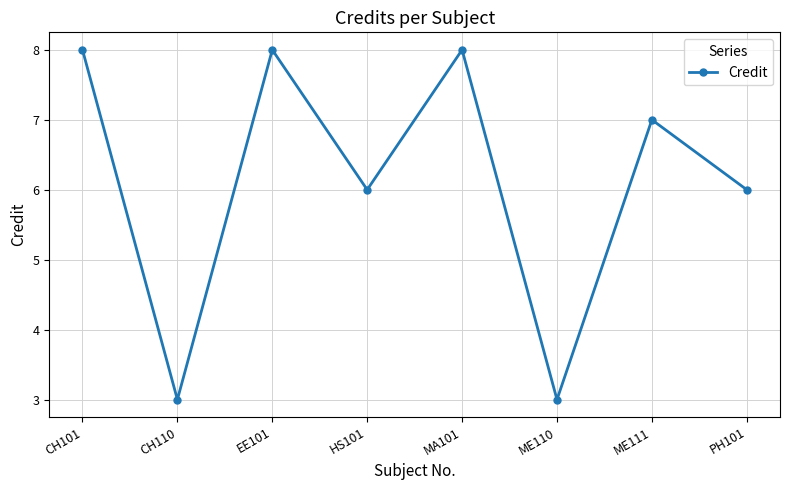

What is the sum of the values at CH110 and CH101?

11